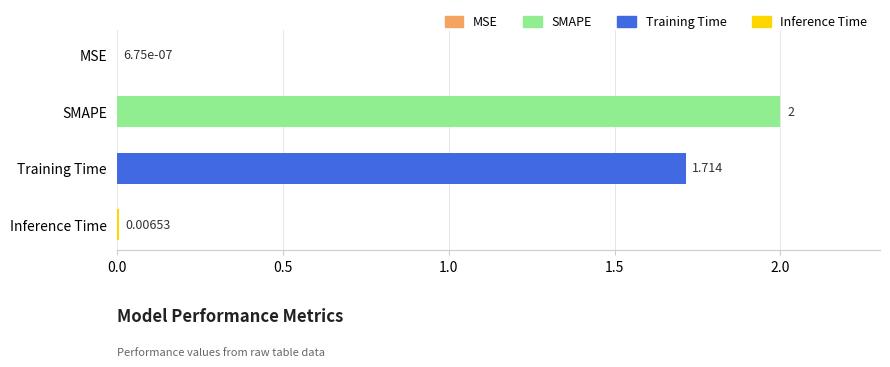

What is the average value?

0.9